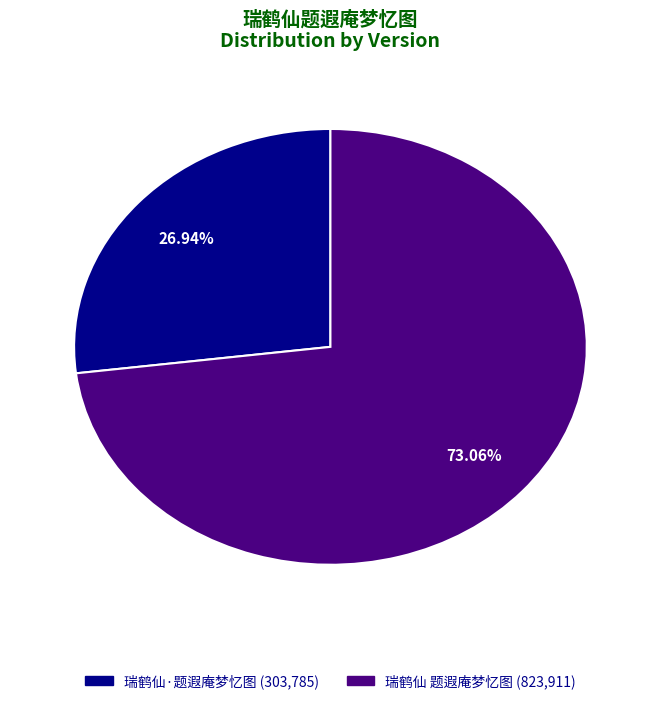

To the nearest percent, what is the difference between the largest and smallest slice percentages?

46%